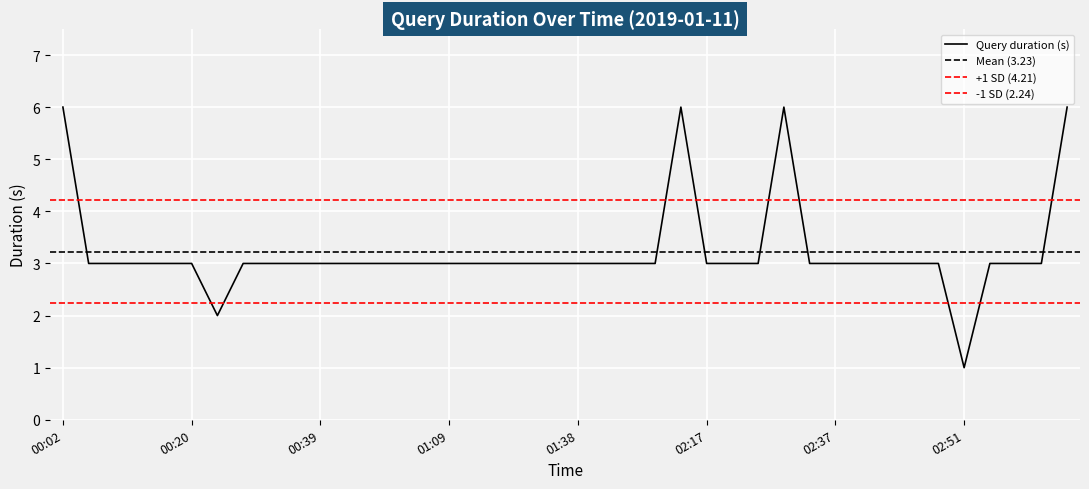

Which category has the lowest value across all series?

02:51